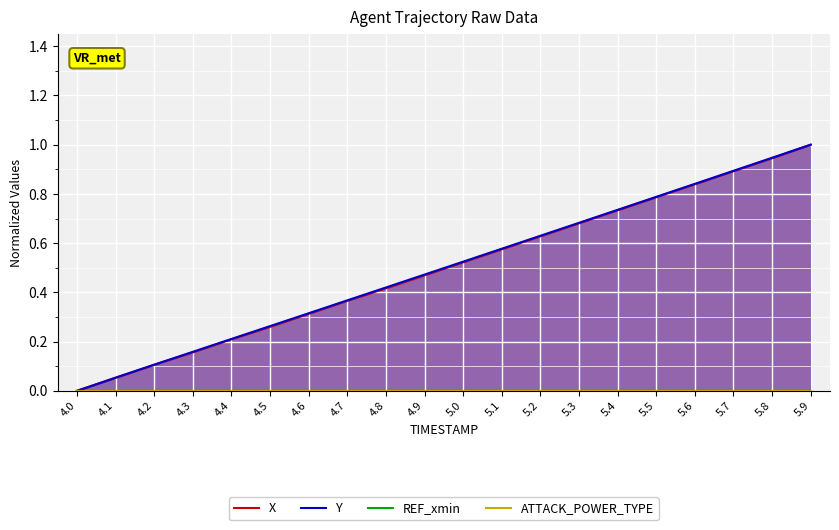

What is the difference between the highest and lowest values at 5.5?

0.8